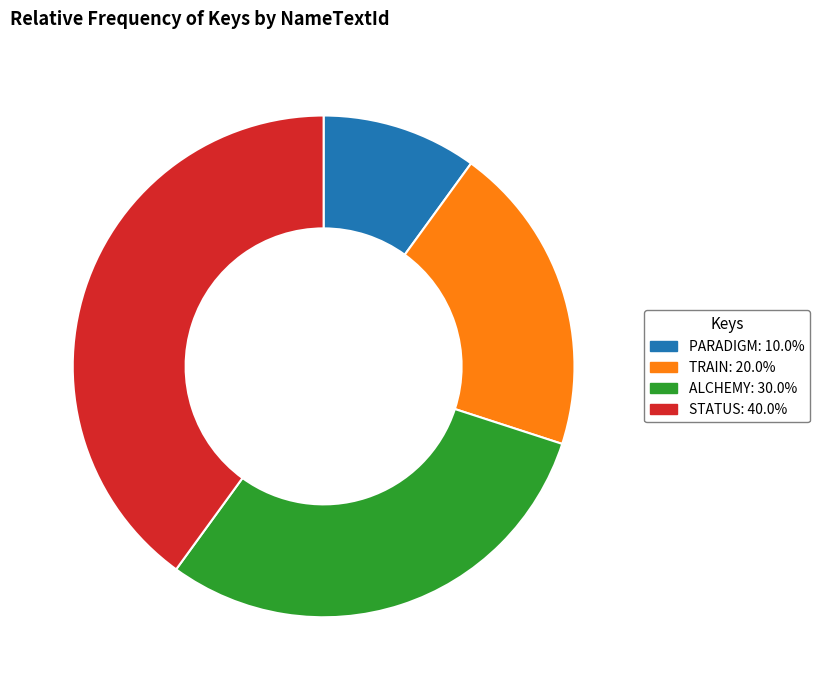

Which has a higher value, ALCHEMY or PARADIGM?

ALCHEMY